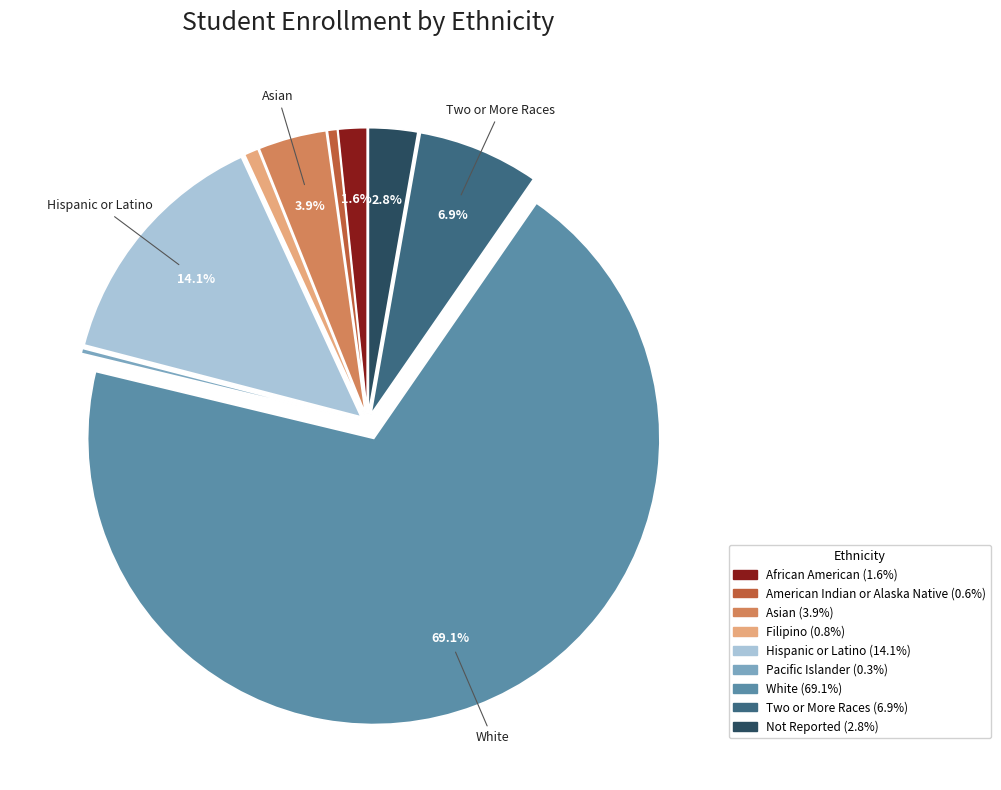

Does any single category account for the majority?

Yes